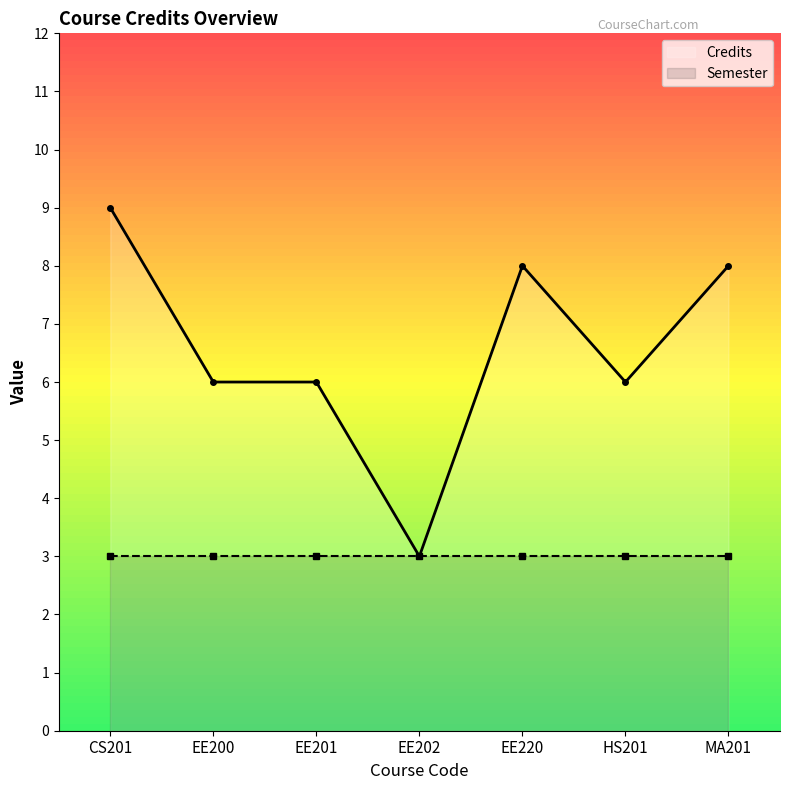

Rank the series by their maximum value, from highest to lowest.

Credits, Semester